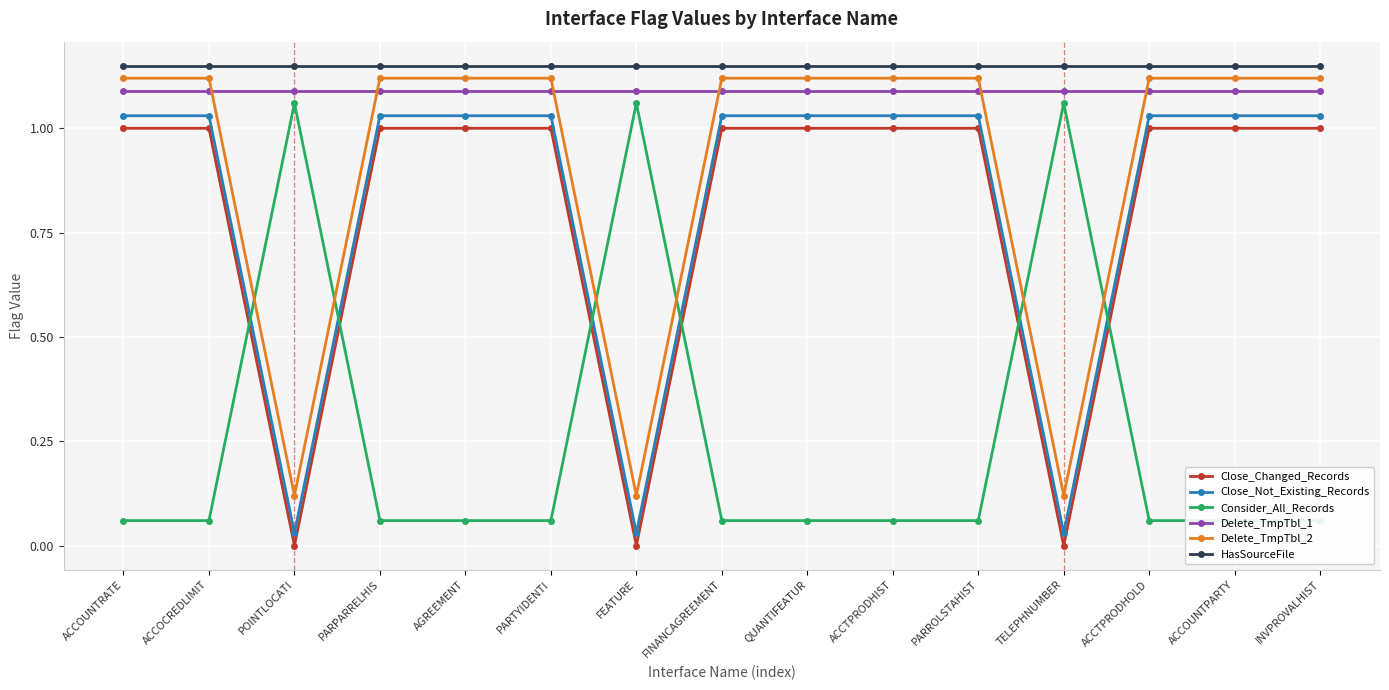

Is this an area chart (filled region under the line)?

No